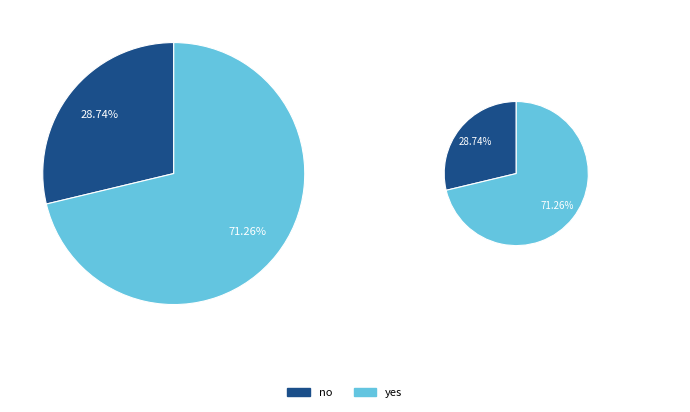

Combined, what portion of the pie is yes and no?

100.0%